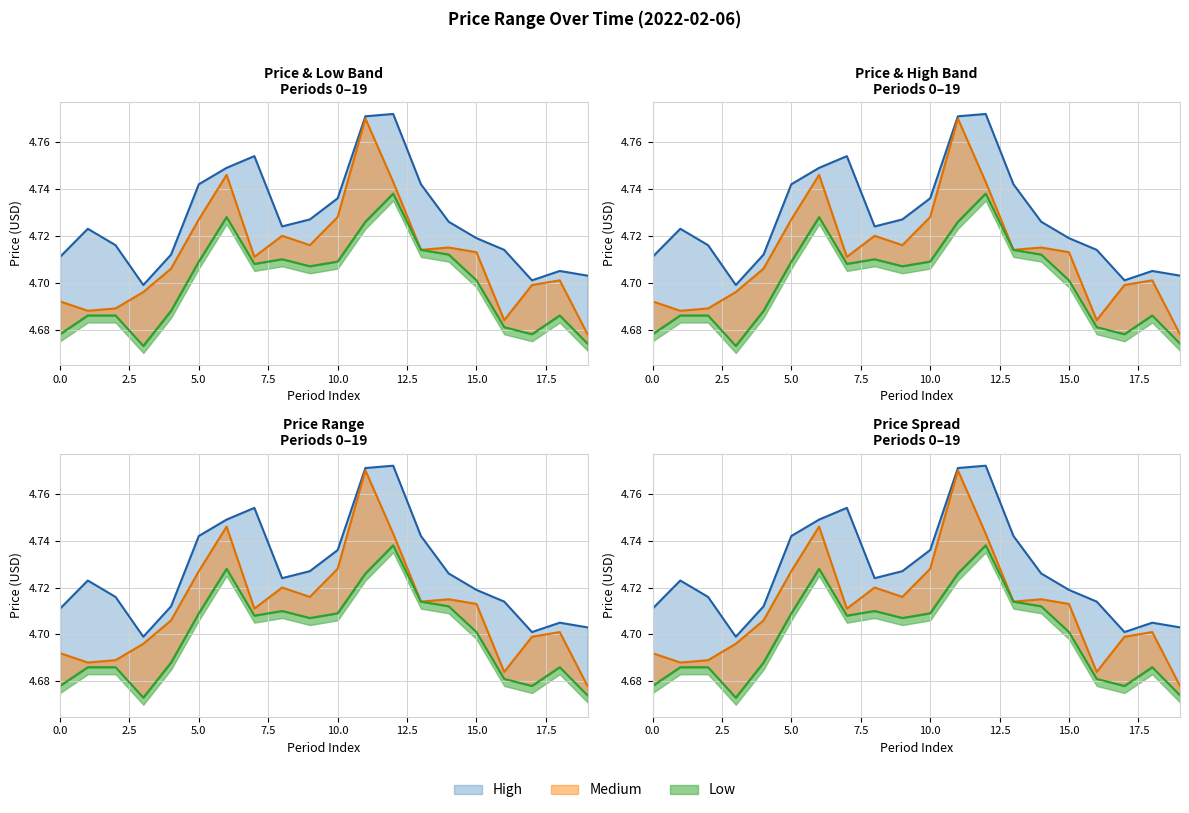

What is the value of the price_low point at the 15th from the left?

4.7